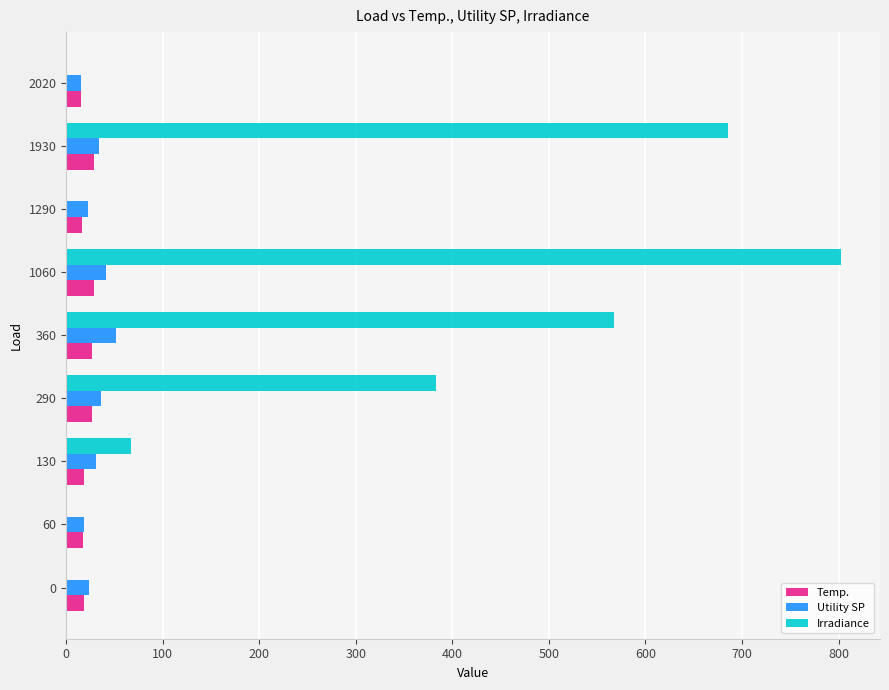

Which series has the largest total across all categories?

Irradiance